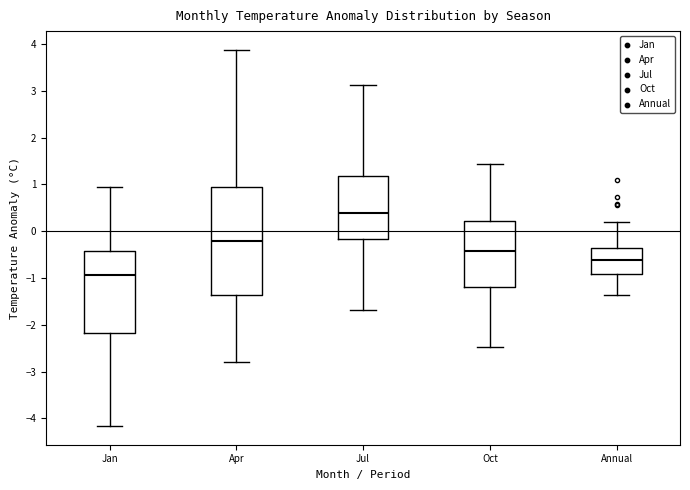

Comparing the boxes themselves (not the whiskers), which one is the tallest?

Apr